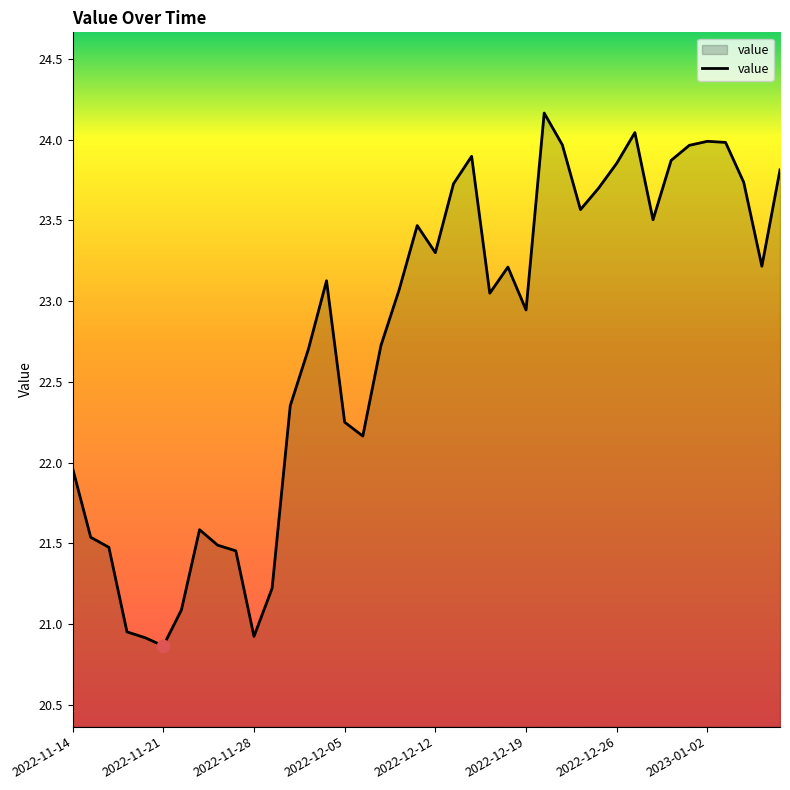

What is the minimum value shown in the chart?

20.9